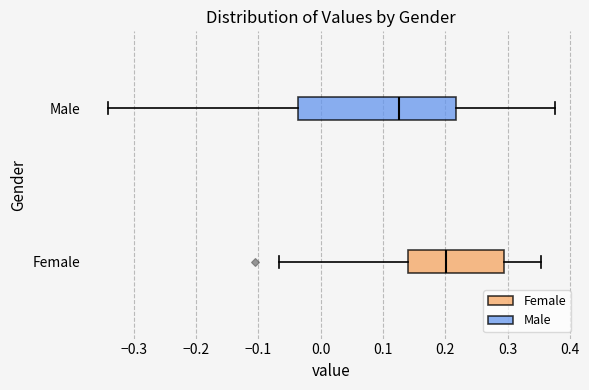

Which box has the furthest to the left median line?

Male